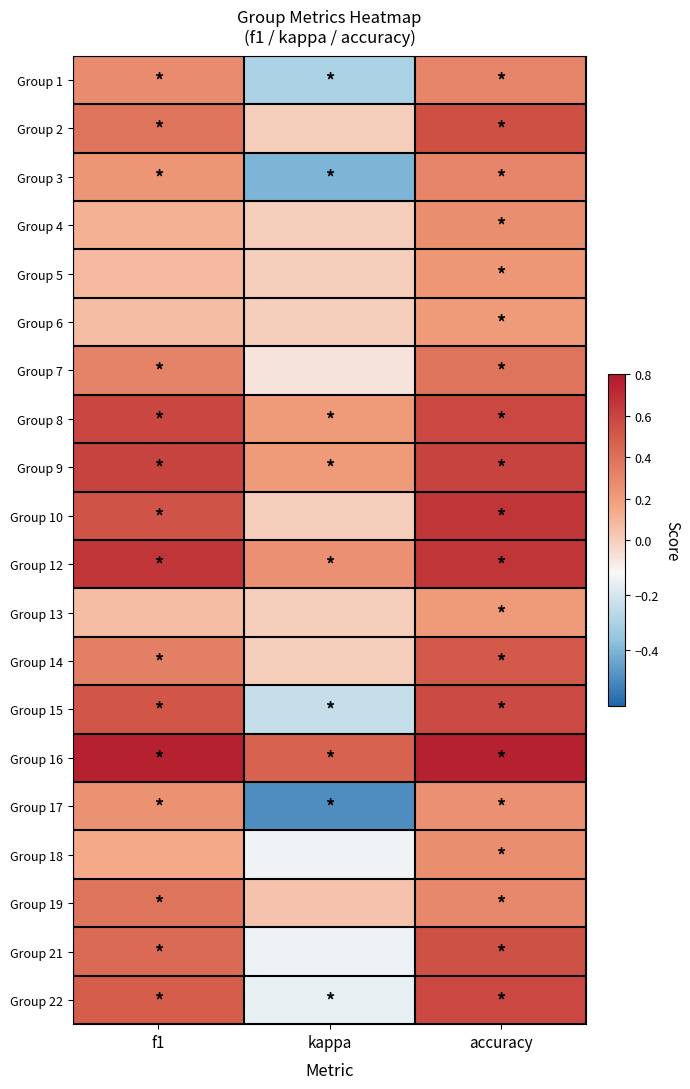

Reading right to left, transcribe all the data shown in this chart.

Group 1: accuracy=0.3	kappa=-0.3	f1=0.3
Group 2: accuracy=0.5	kappa=0.0	f1=0.4
Group 3: accuracy=0.3	kappa=-0.4	f1=0.2
Group 4: accuracy=0.3	kappa=0.0	f1=0.1
Group 5: accuracy=0.2	kappa=0.0	f1=0.1
Group 6: accuracy=0.2	kappa=0.0	f1=0.1
Group 7: accuracy=0.4	kappa=-0.1	f1=0.3
Group 8: accuracy=0.6	kappa=0.2	f1=0.6
Group 9: accuracy=0.6	kappa=0.2	f1=0.6
Group 10: accuracy=0.7	kappa=0.0	f1=0.5
Group 12: accuracy=0.7	kappa=0.2	f1=0.7
Group 13: accuracy=0.2	kappa=0.0	f1=0.1
Group 14: accuracy=0.5	kappa=0.0	f1=0.3
Group 15: accuracy=0.6	kappa=-0.2	f1=0.5
Group 16: accuracy=0.8	kappa=0.5	f1=0.8
Group 17: accuracy=0.2	kappa=-0.5	f1=0.2
Group 18: accuracy=0.3	kappa=-0.1	f1=0.1
Group 19: accuracy=0.3	kappa=0.0	f1=0.4
Group 21: accuracy=0.5	kappa=-0.1	f1=0.4
Group 22: accuracy=0.6	kappa=-0.2	f1=0.5